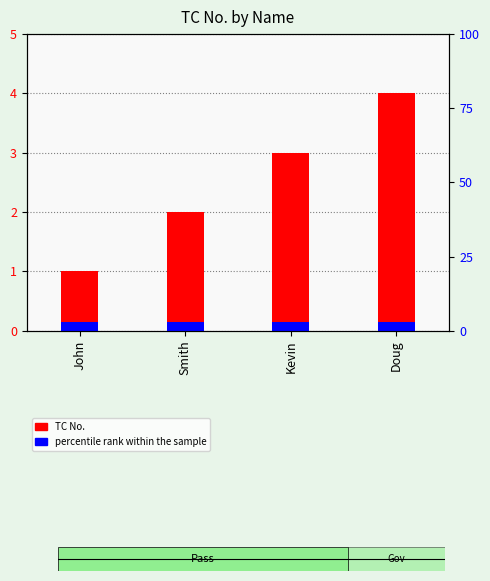

Between John and Doug, which is larger?

Doug